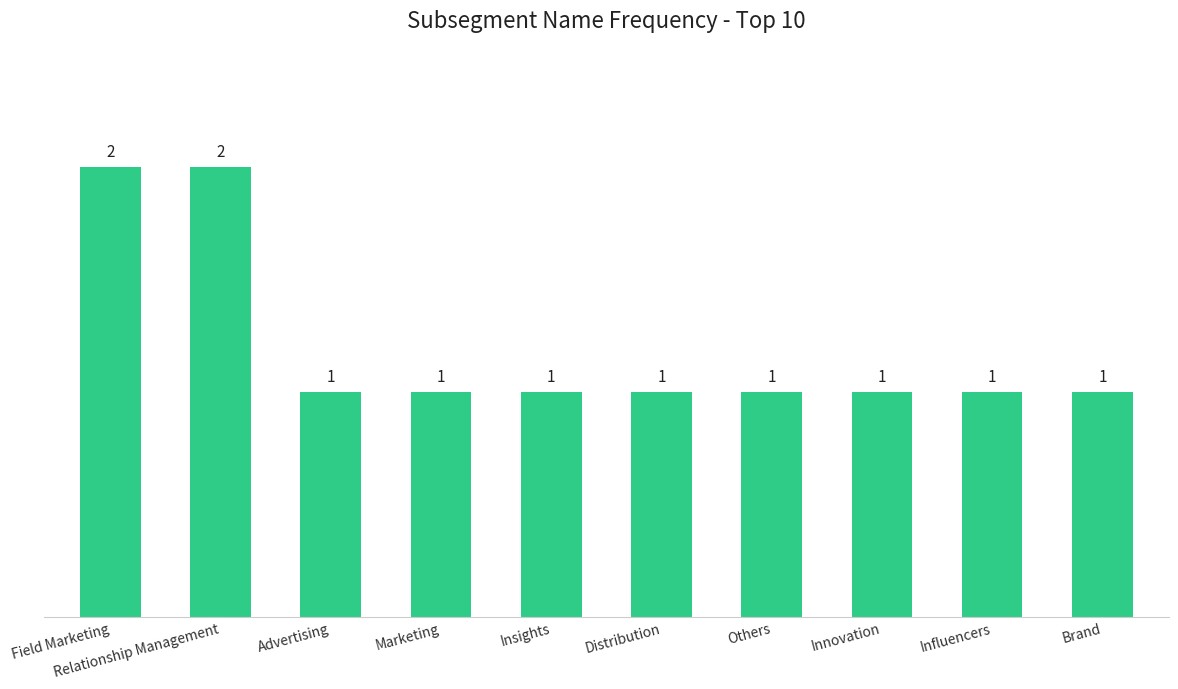

Reading left to right, transcribe all the data shown in this chart.

2	2	1	1	1	1	1	1	1	1